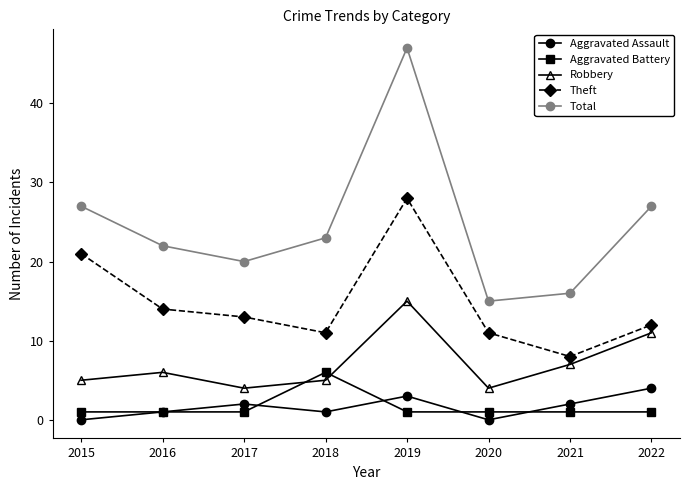

Is it true that Total equals 36 at 2018?

False